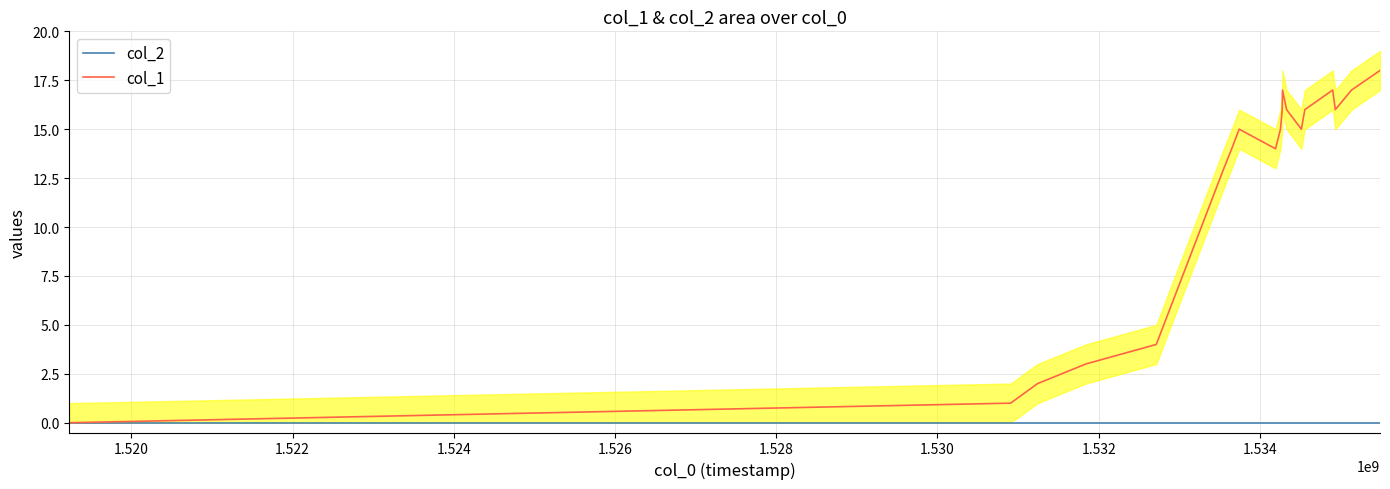

True or false: col_2 and col_1 intersect in this chart.

False